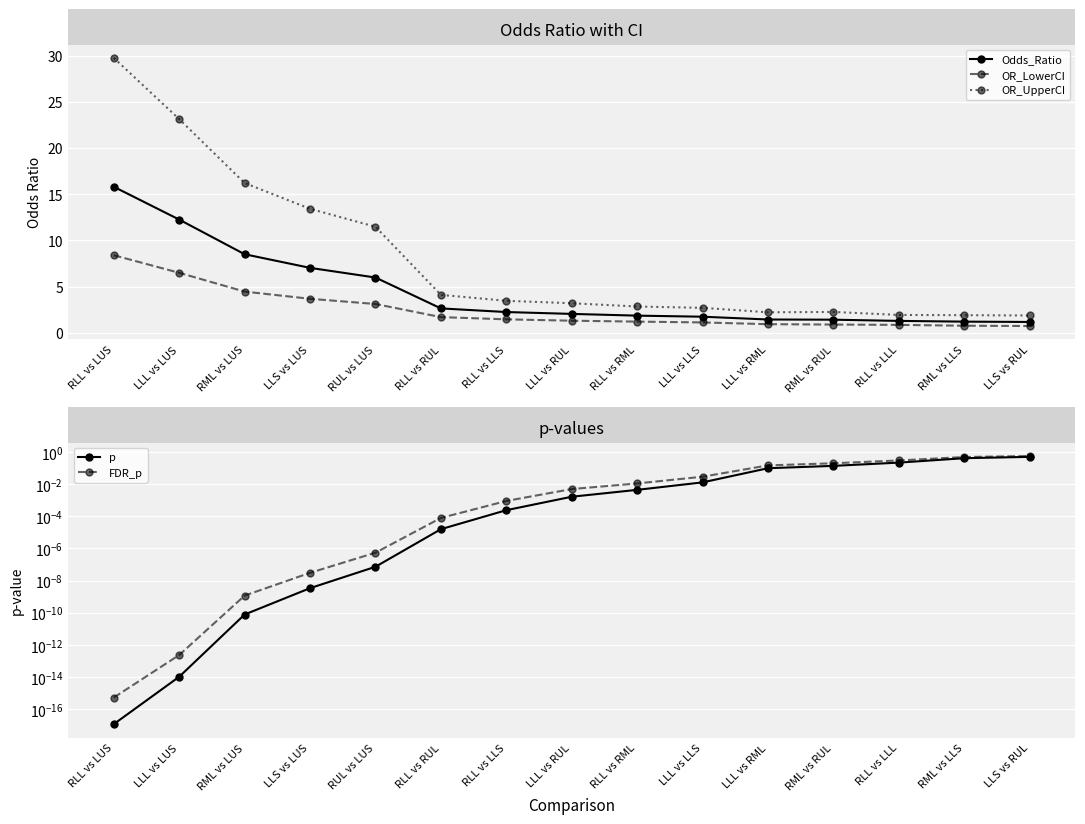

True or false: OR_UpperCI has a value of 1.7 at LLL vs LLS.

False